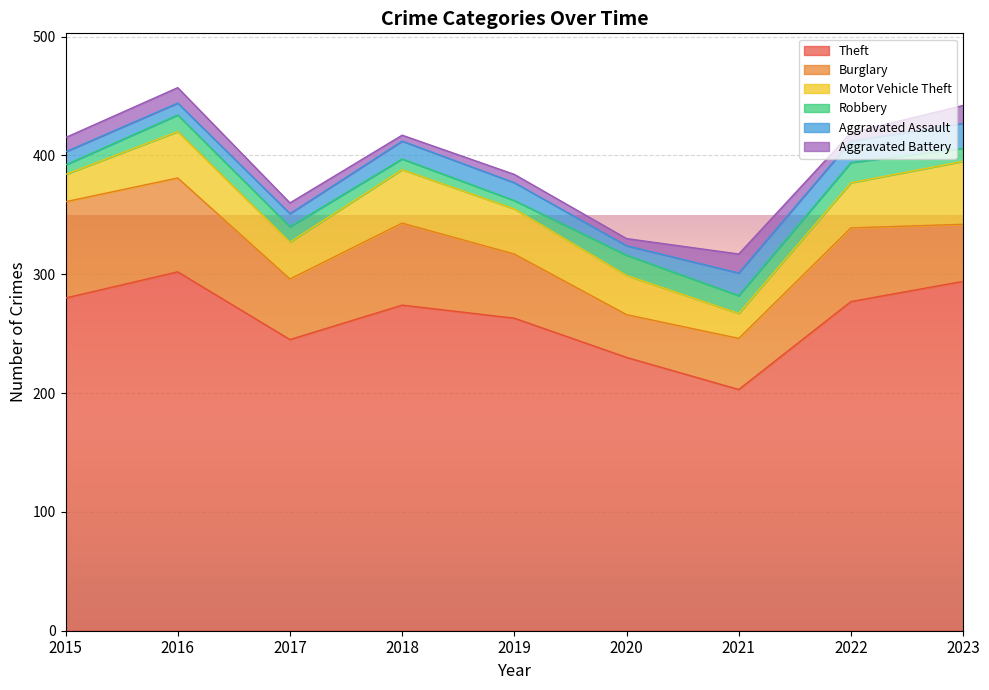

Does the chart display data point markers on the line(s)?

No